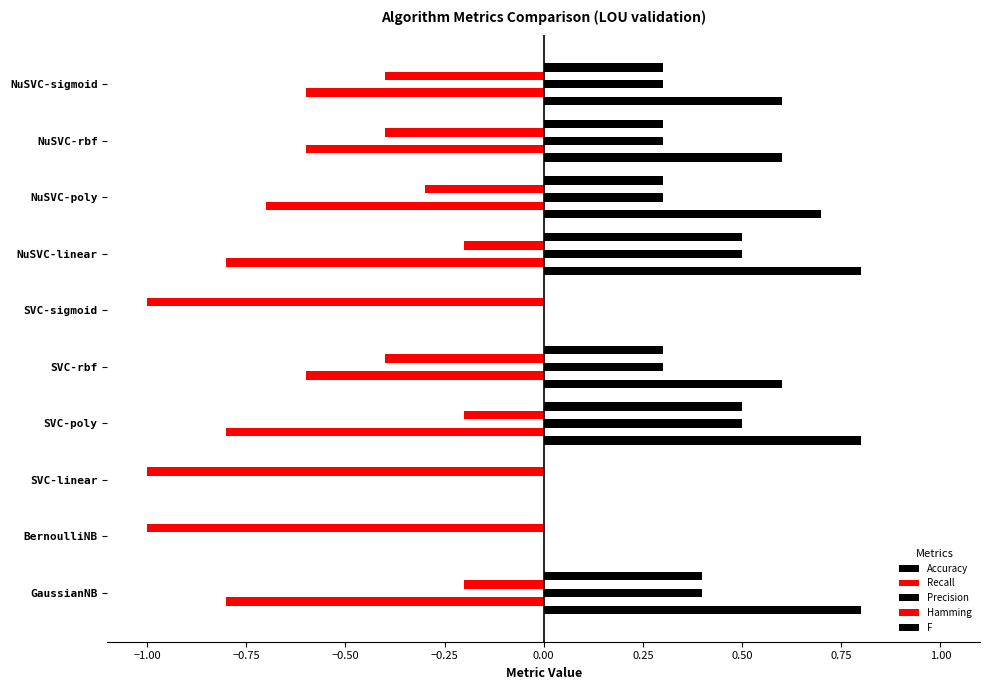

Count the number of categories in the chart.

10